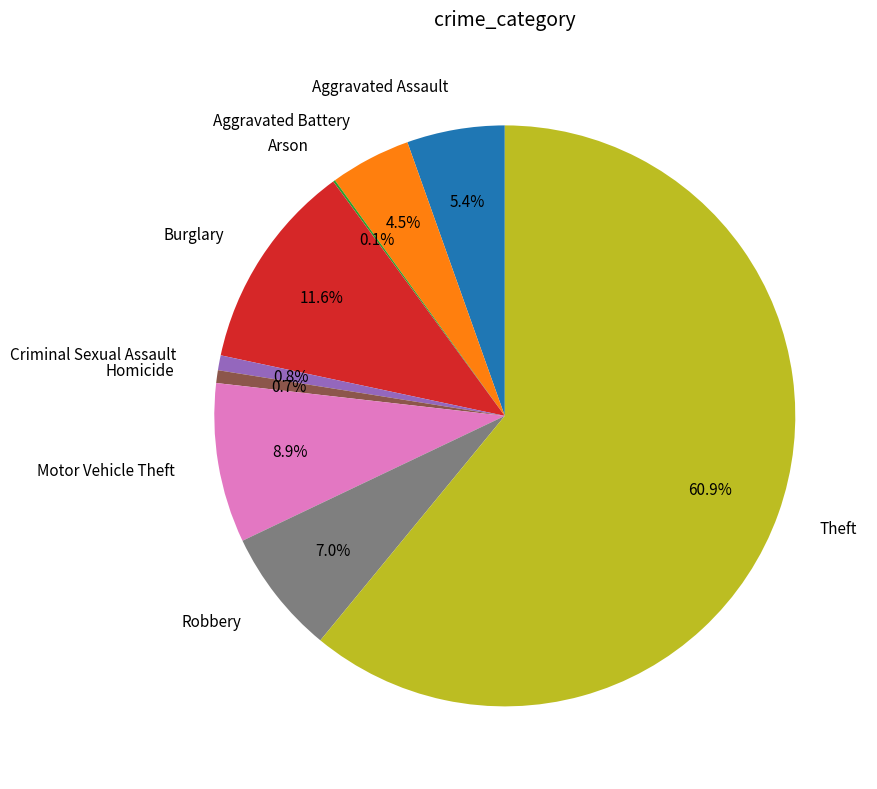

What percentage is the Burglary slice, to the nearest percent?

12%